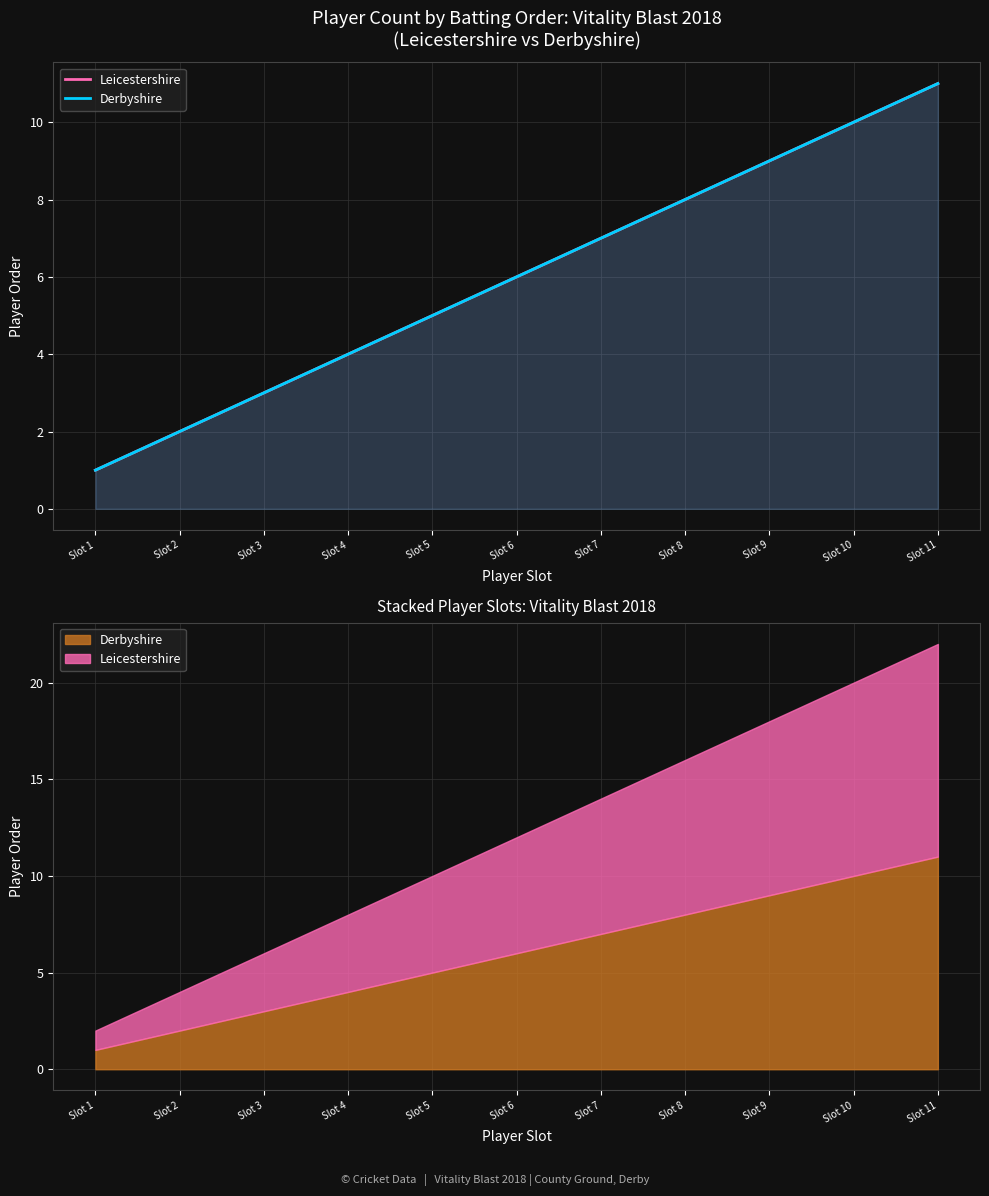

Reading left to right, extract all data points from this chart.

Leicestershire: 1	2	3	4	5	6	7	8	9	10	11
Derbyshire: 1	2	3	4	5	6	7	8	9	10	11